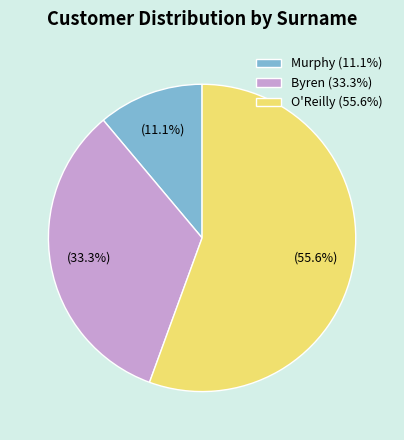

What portion of the pie excludes Byren?

66.7%